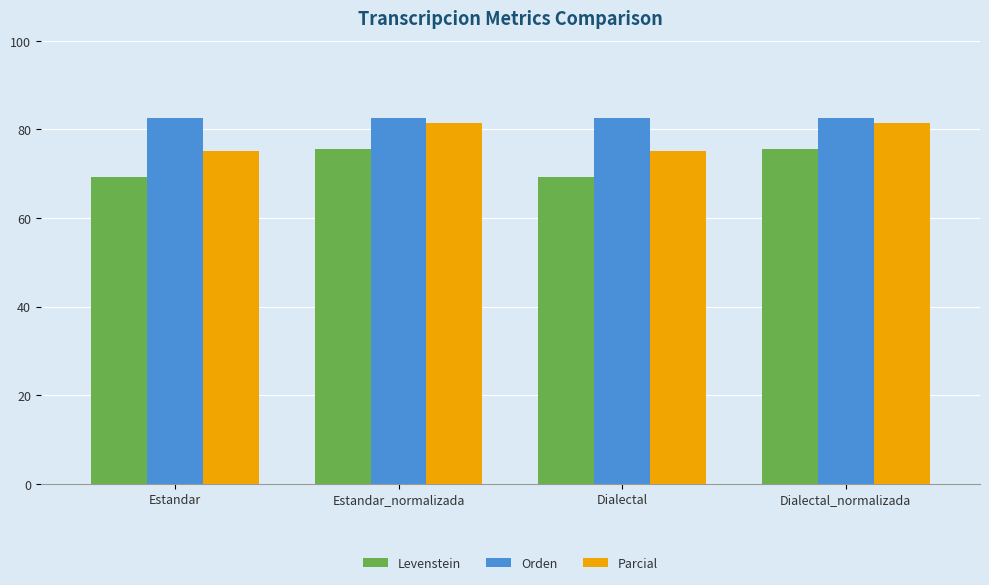

Which series changed the most between Estandar_normalizada and Dialectal?

Levenstein